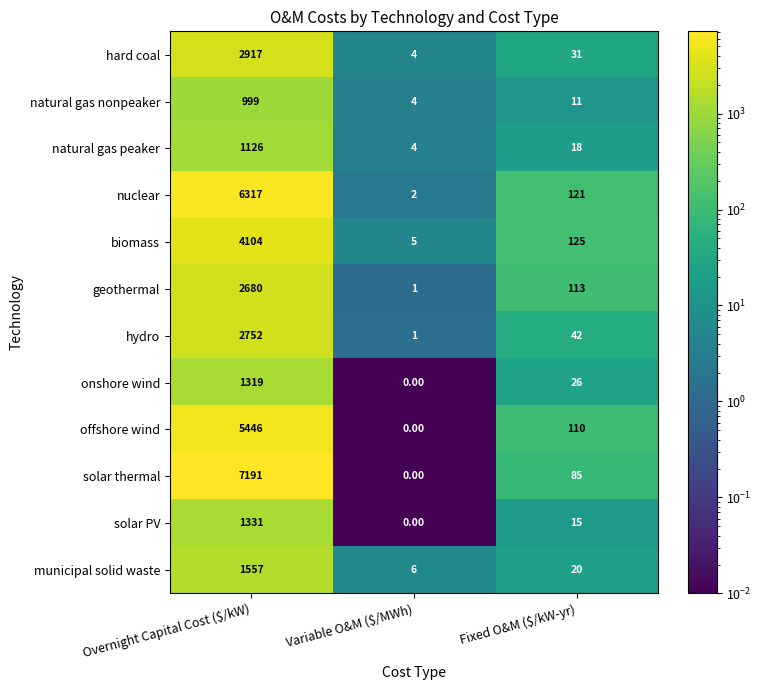

At how many categories does at least one series exceed 4850?

1